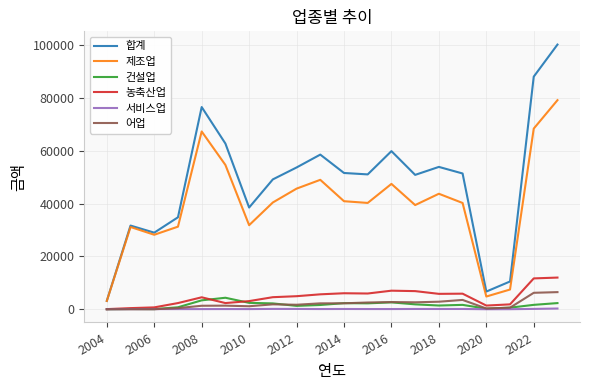

Which series has the largest range (max minus min)?

합계